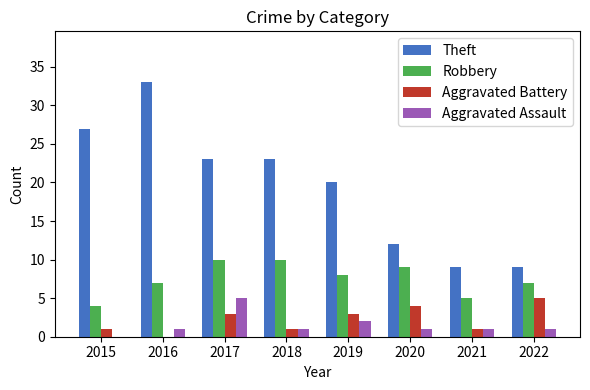

Count the Aggravated Battery values in the range 1 to 4.

6